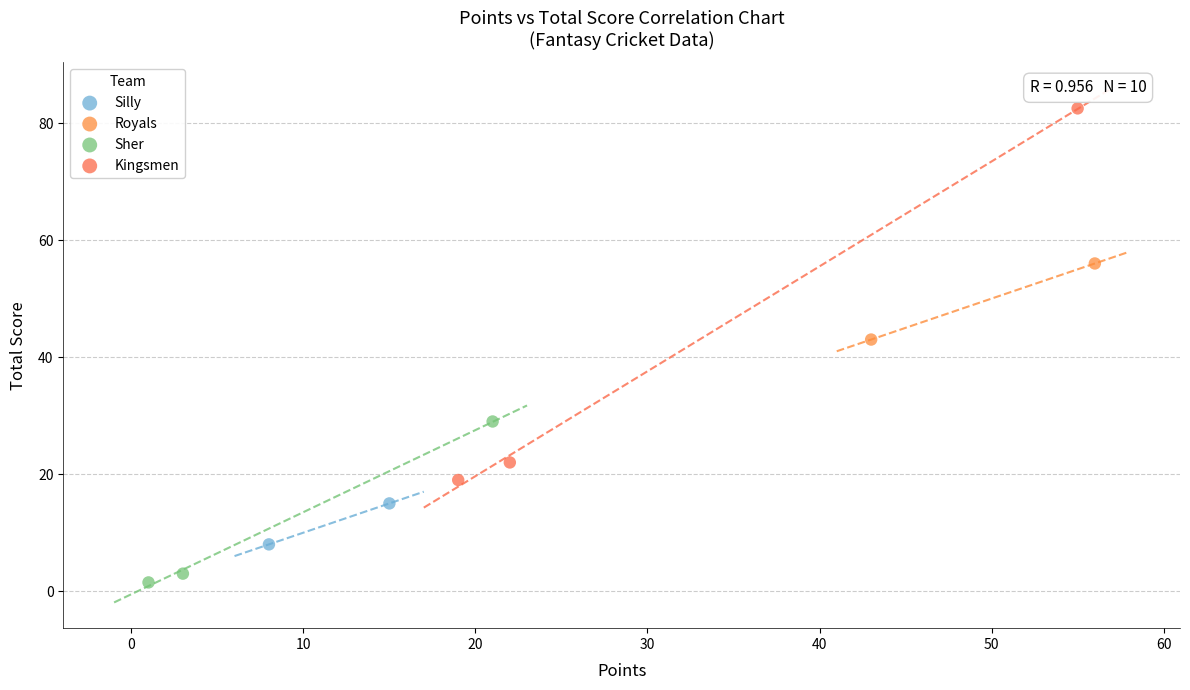

Which series has the widest spread of Y values?

Kingsmen